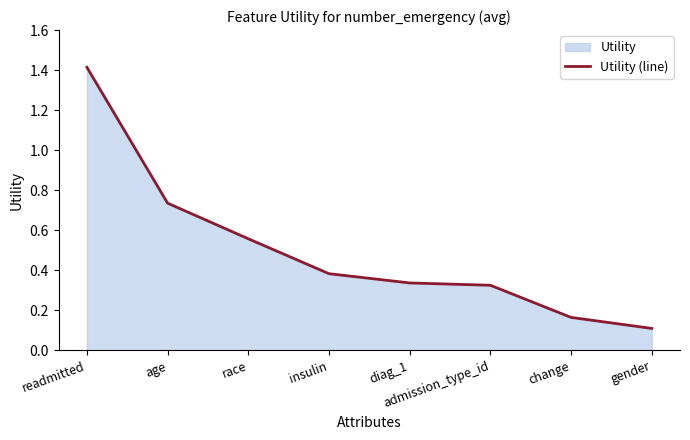

List the labels in order of value, smallest first.

gender, change, admission_type_id, diag_1, insulin, race, age, readmitted